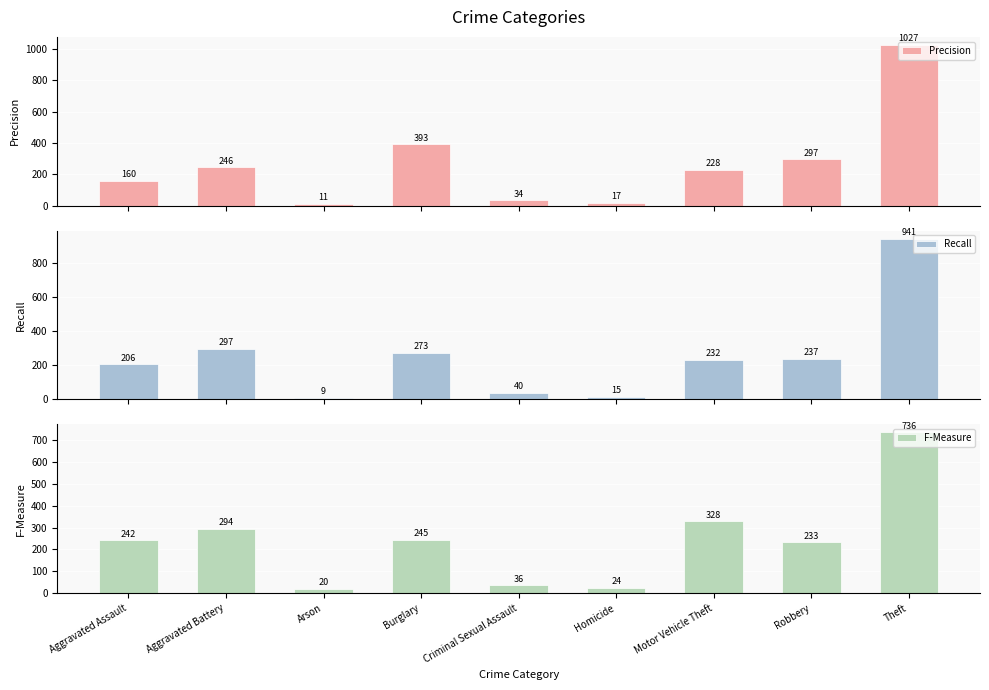

At which category is the sum across all series the highest?

Theft